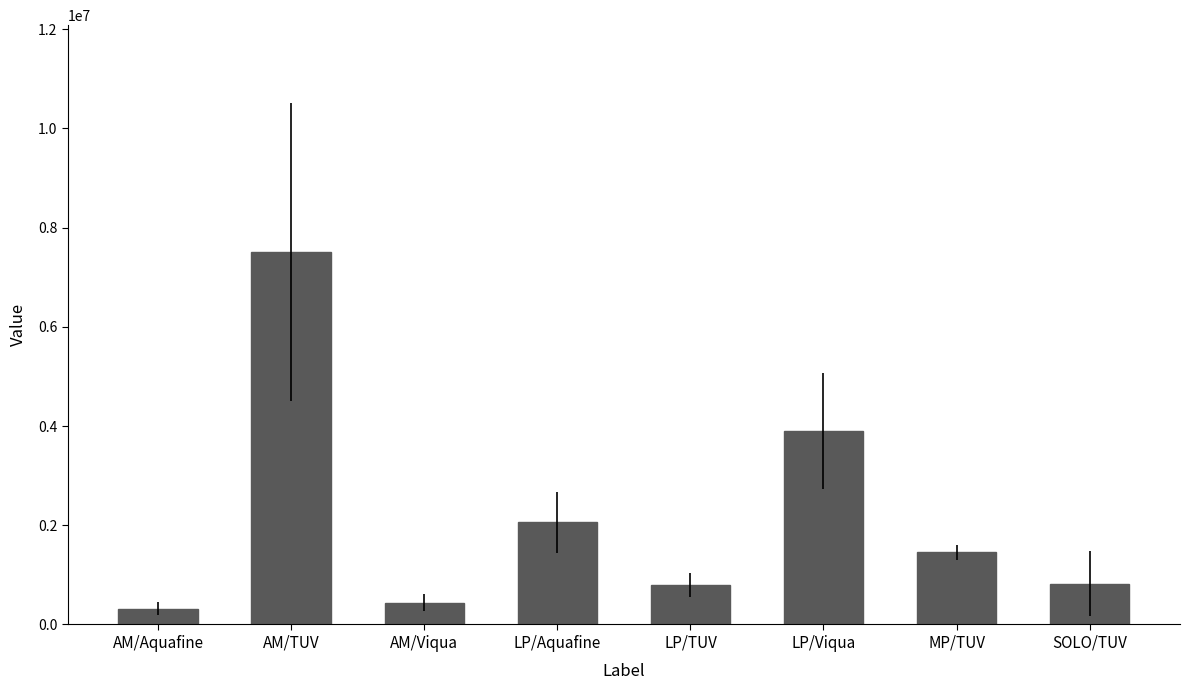

At which label does the data first exceed 1452317?

AM/TUV